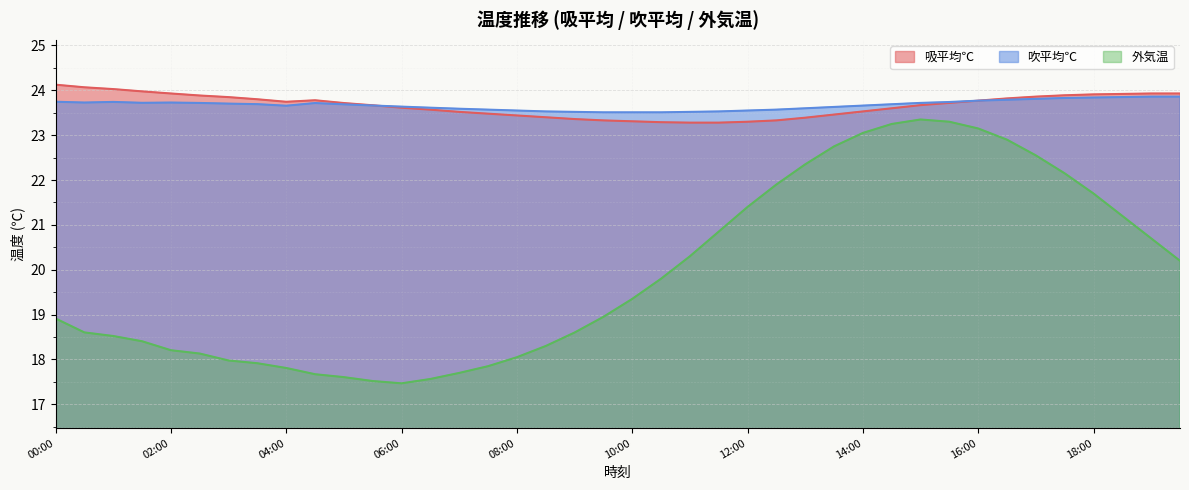

Rank the categories by 吸平均℃ value from highest to lowest.

00:00, 00:30, 01:00, 01:30, 02:00, 19:00, 19:30, 18:30, 18:00, 17:30, 02:30, 17:00, 03:00, 16:30, 03:30, 04:30, 16:00, 04:00, 15:30, 05:00, 15:00, 05:30, 06:00, 14:30, 06:30, 14:00, 07:00, 07:30, 13:30, 08:00, 08:30, 13:00, 09:00, 09:30, 12:30, 10:00, 12:00, 10:30, 11:00, 11:30